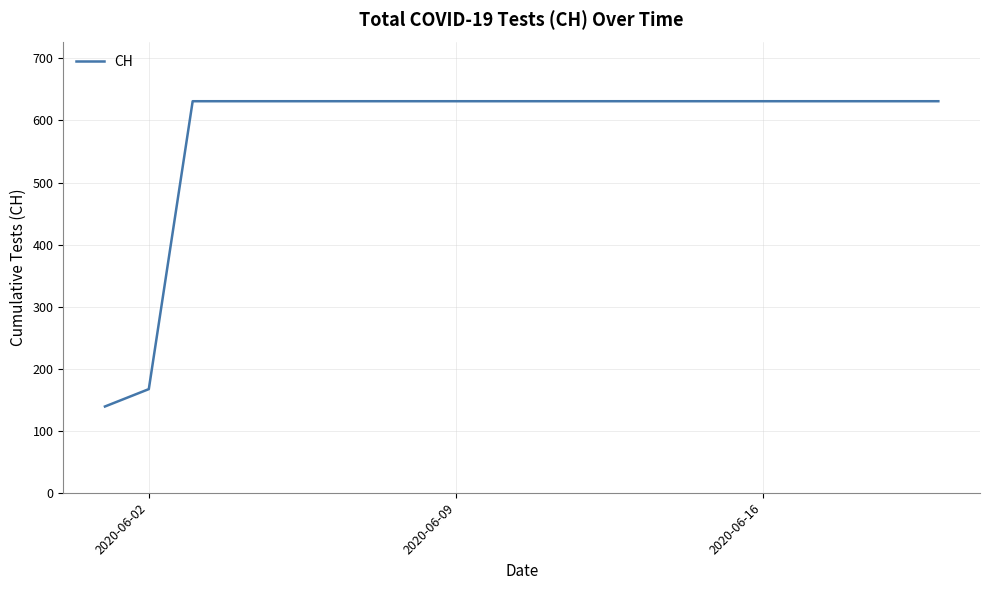

What is the greatest value displayed?

631